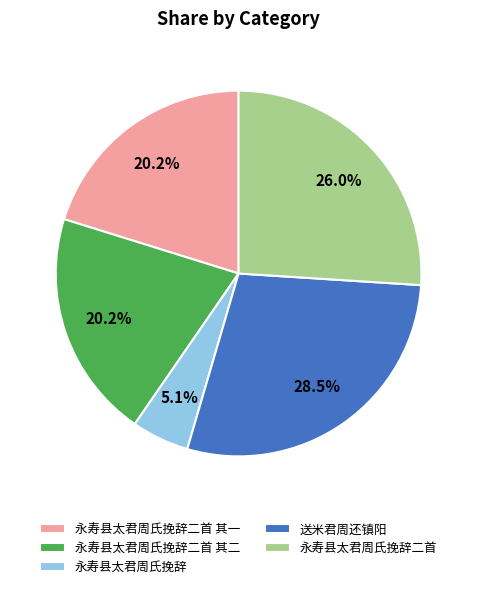

What portion of the pie excludes 永寿县太君周氏挽辞?

94.9%